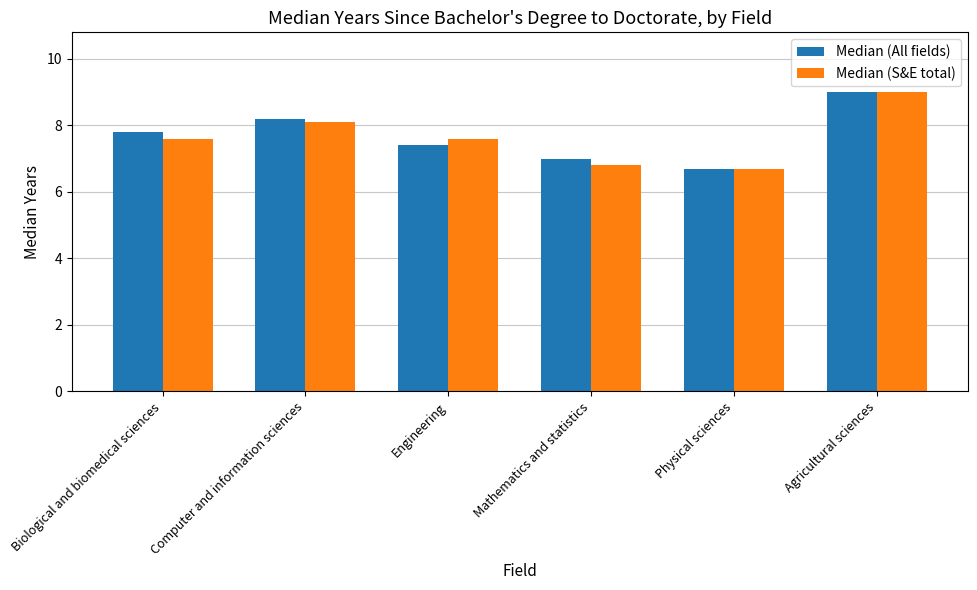

Is the value of Median (S&E total) at Biological and biomedical sciences greater than the value of Median (All fields) at Computer and information sciences?

No